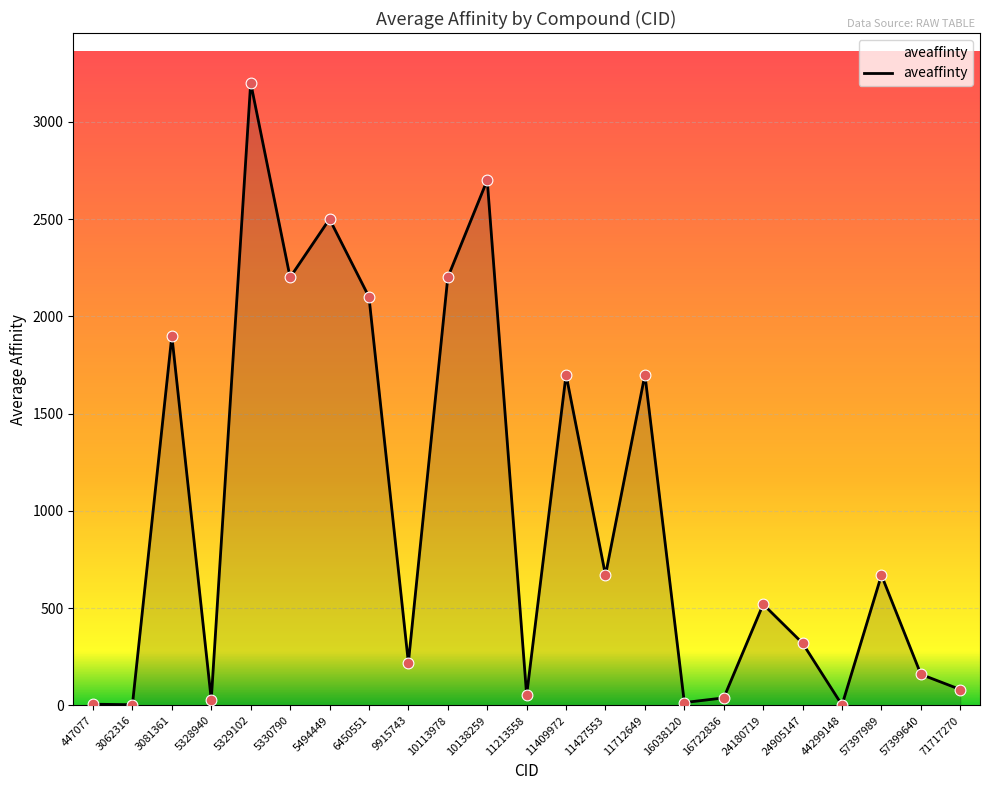

Between 44299148 and 5328940, which is larger?

5328940